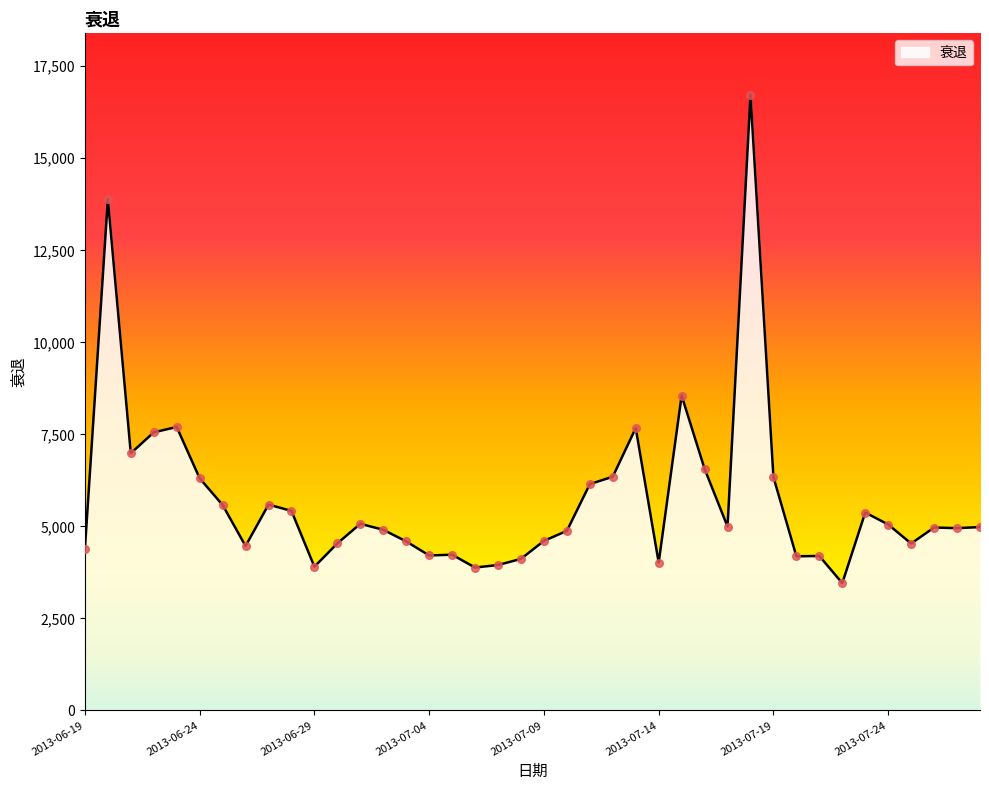

What is the smallest value displayed?

3458